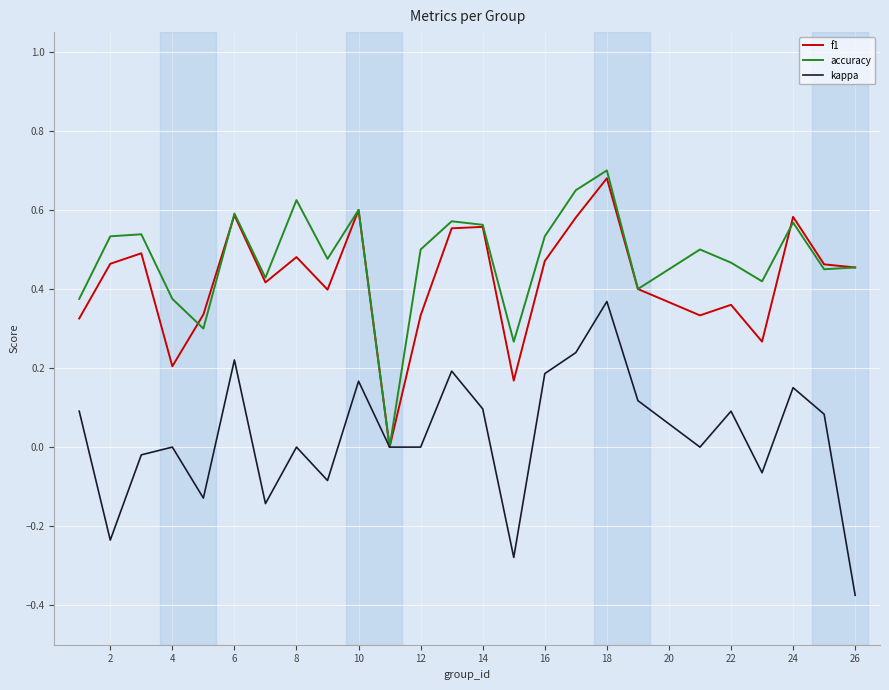

True or false: f1 has more than 2 points higher than both neighbors.

True